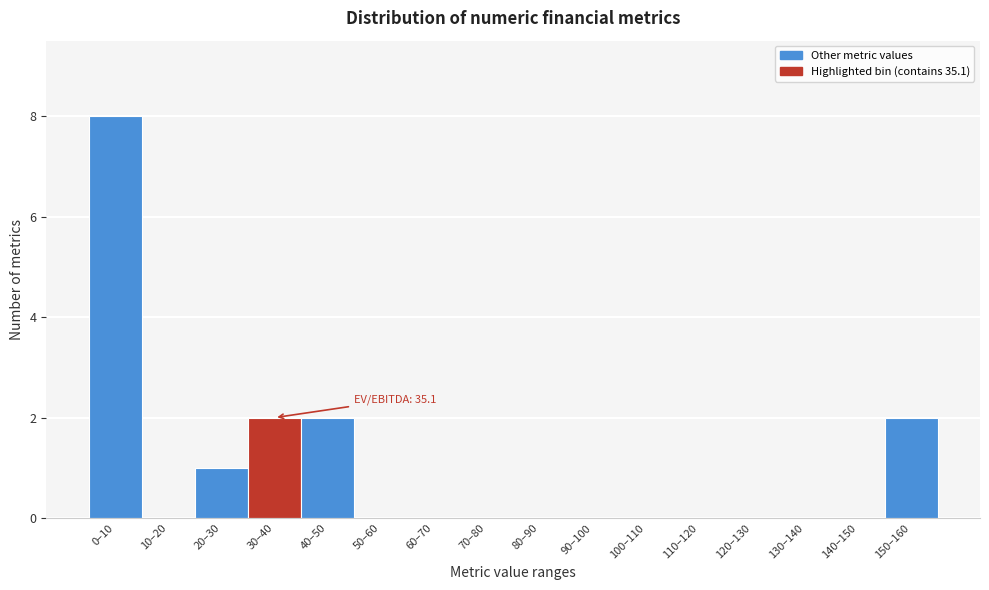

Reading right to left, what are all the values shown in this chart?

150–160=2	140–150=0	130–140=0	120–130=0	110–120=0	100–110=0	90–100=0	80–90=0	70–80=0	60–70=0	50–60=0	40–50=2	30–40=2	20–30=1	10–20=0	0–10=8